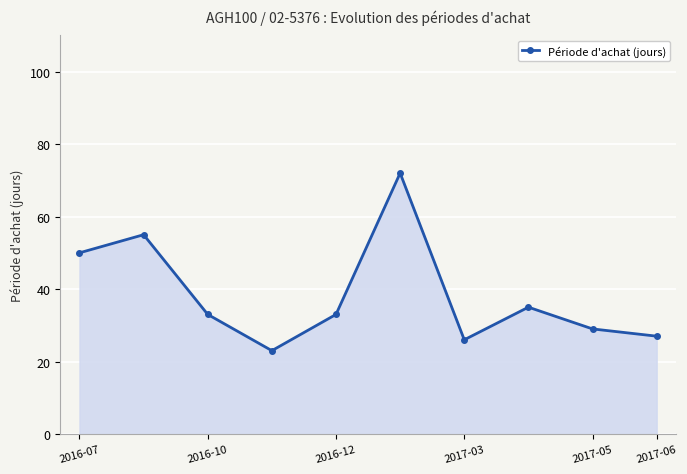

What is the greatest value displayed?

72